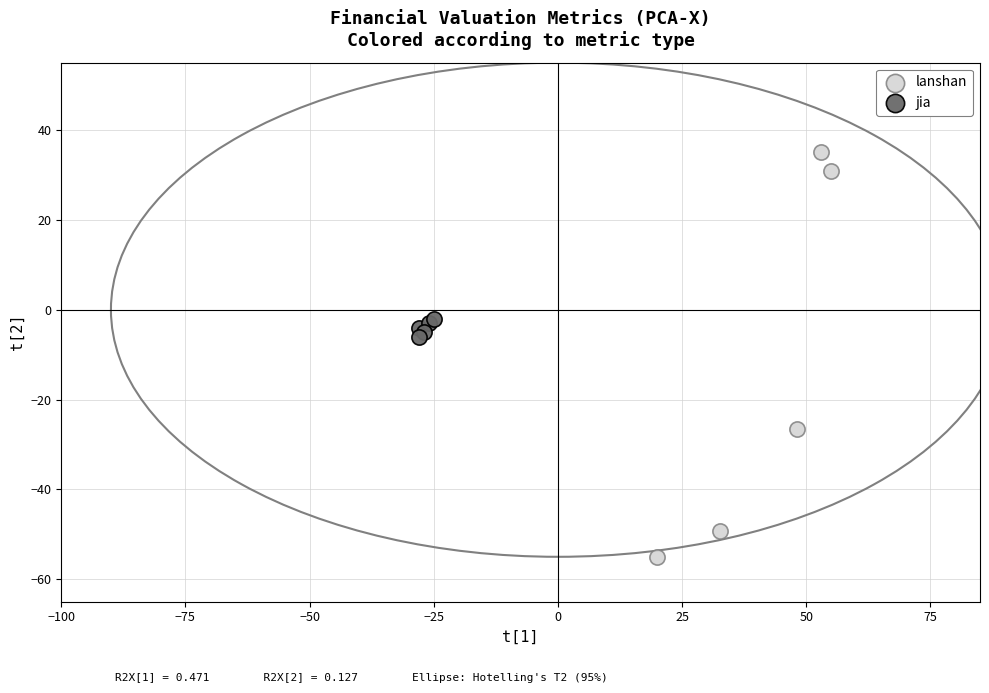

Which series has the widest spread of Y values?

lanshan